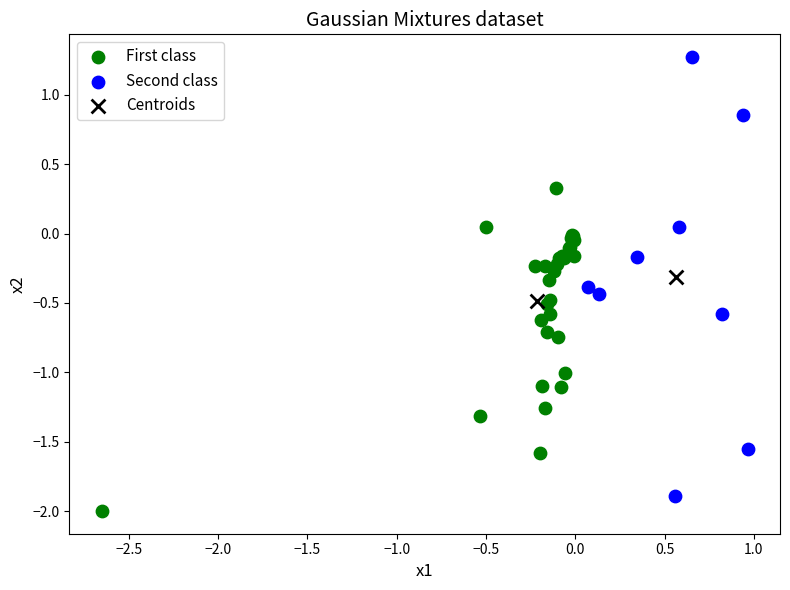

What are all the series names shown in the legend?

First class, Second class, Centroids